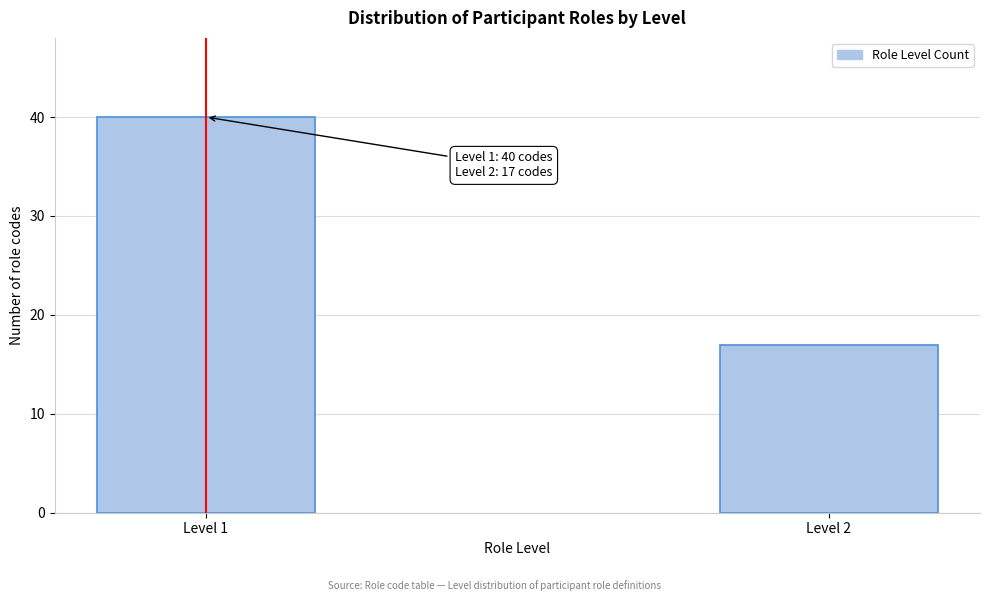

Reading left to right, transcribe all the data shown in this chart.

40	17